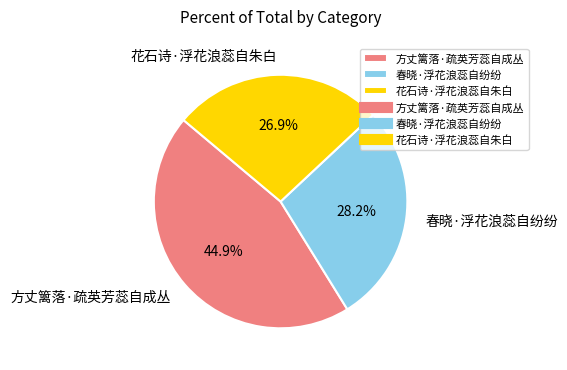

What portion of the pie excludes 花石诗·浮花浪蕊自朱白?

73.1%